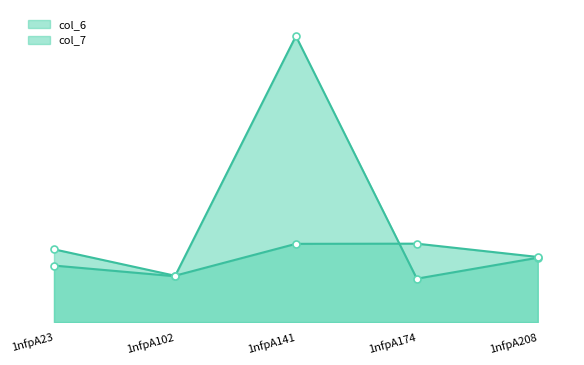

What is the value of the col_6 point at the 5th from the left?

5.5